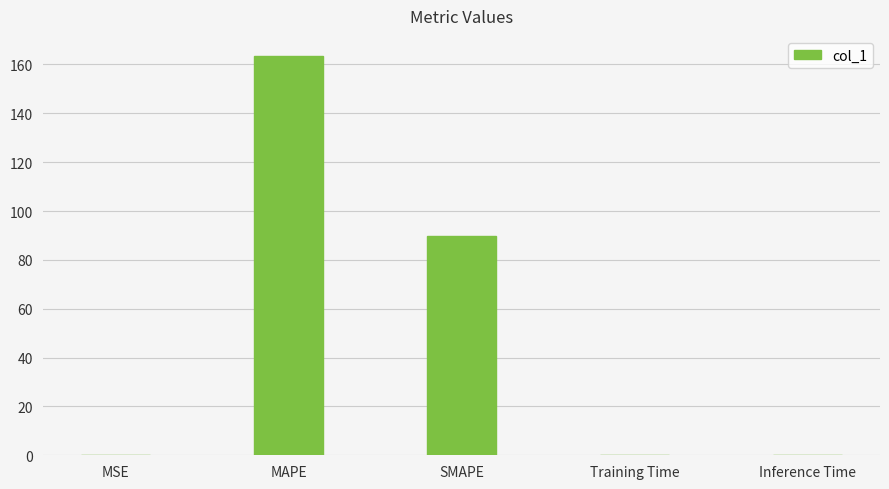

At which label is the value closest to 81?

SMAPE